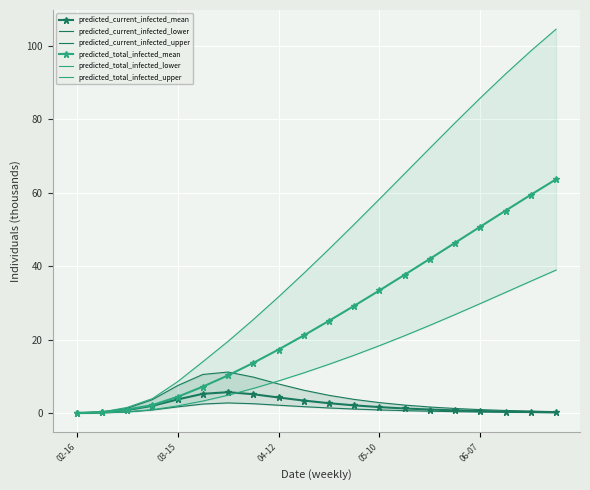

True or false: predicted_total_infected_lower has a value of 30.5 at 13.

False